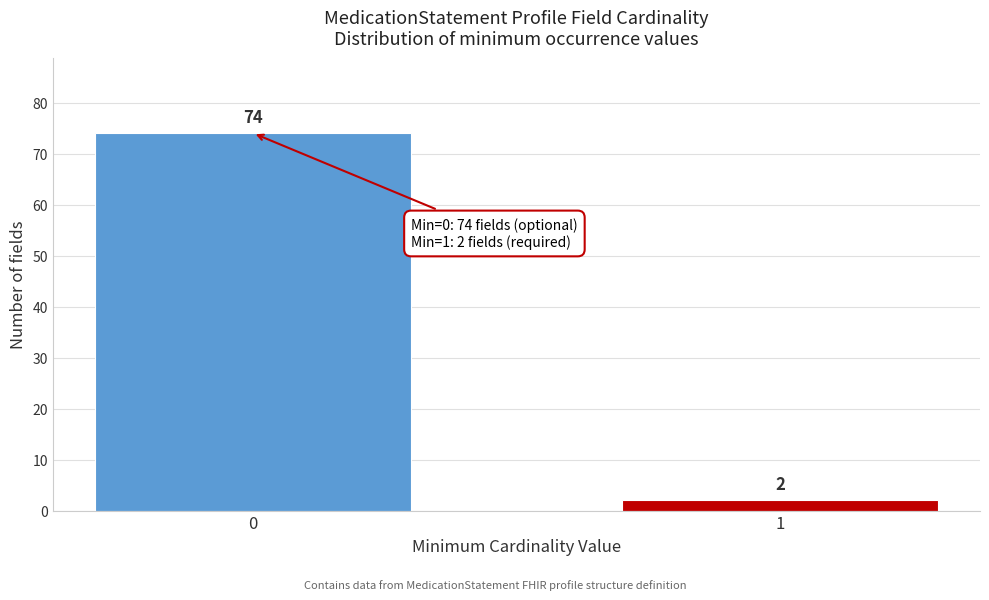

Reading left to right, transcribe all the data shown in this chart.

74	2